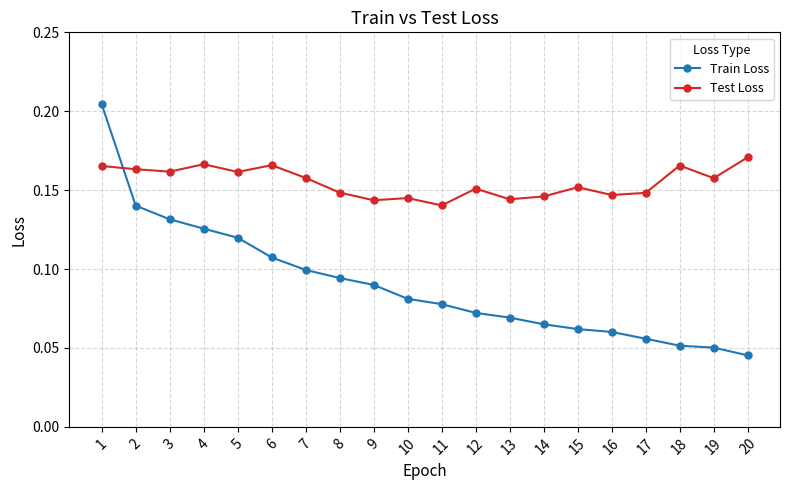

How many times do Train Loss and Test Loss cross each other?

1